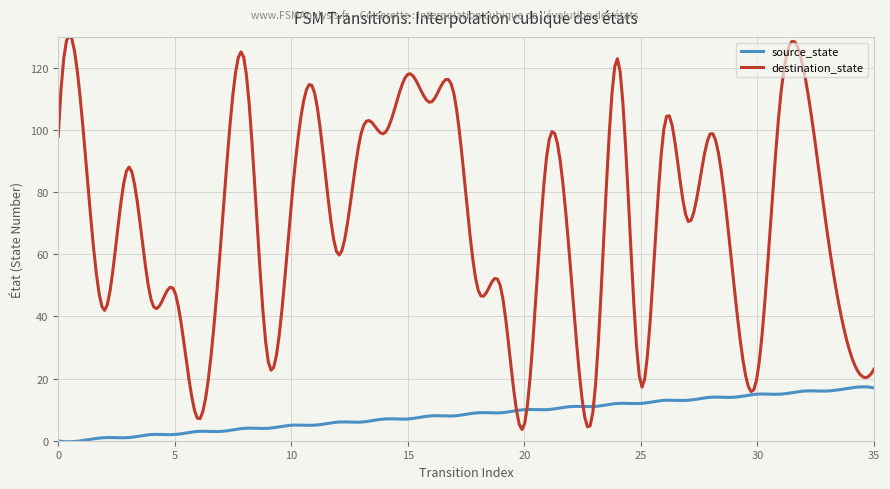

How many categories are shown in the chart?

300